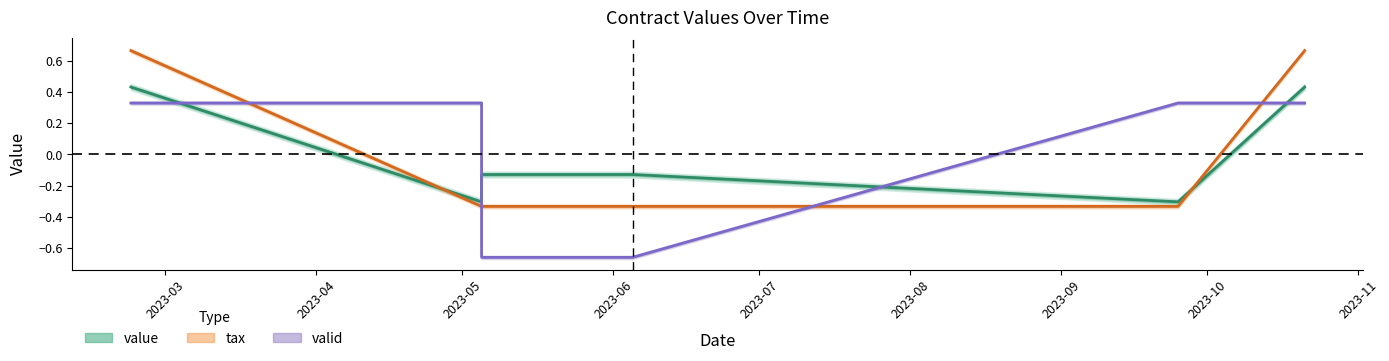

What are all the series names shown in the legend?

value, tax, valid